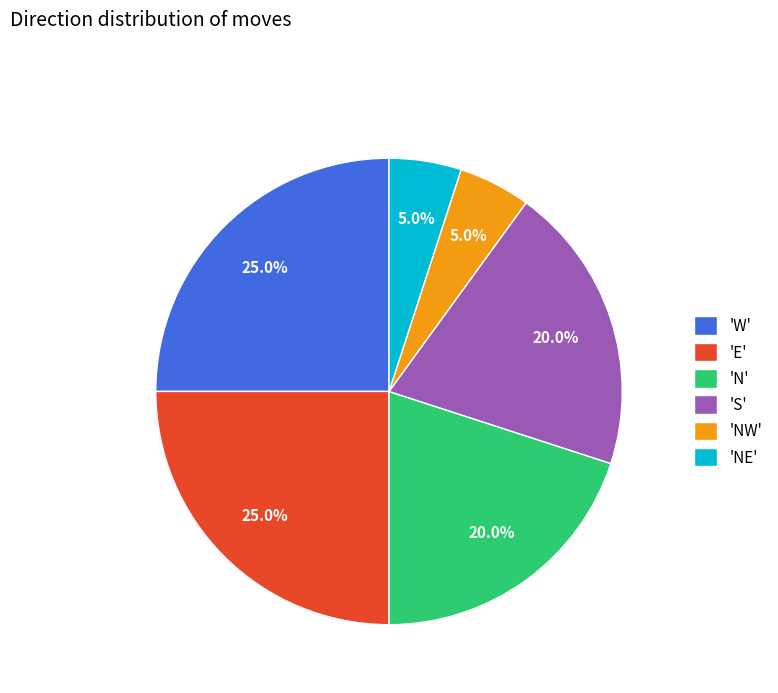

Count the number of slices in the pie.

6